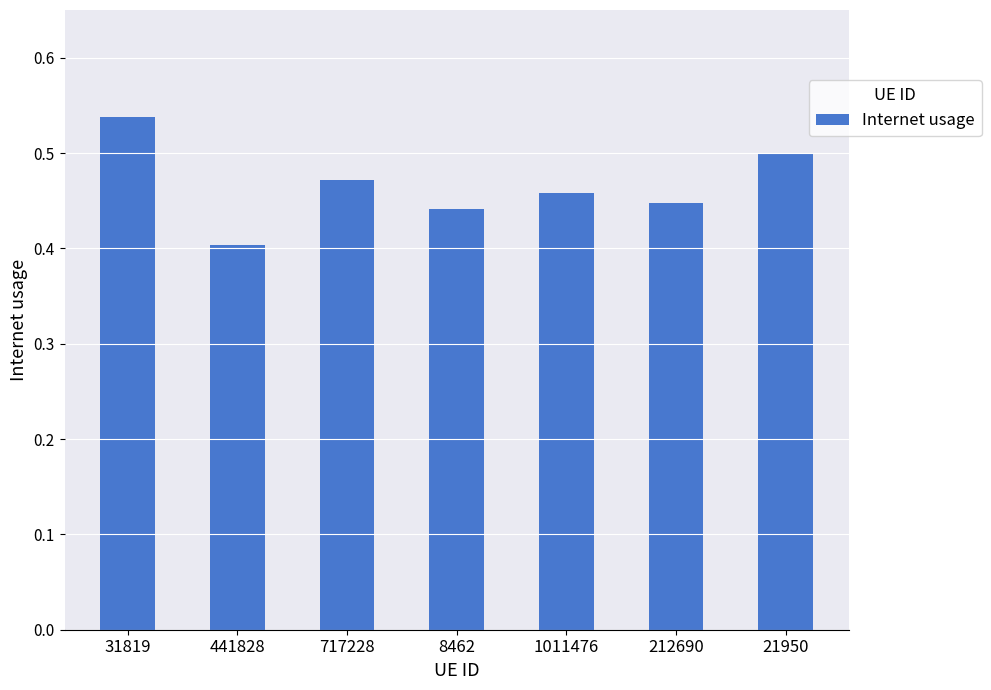

Are the bars horizontal?

No